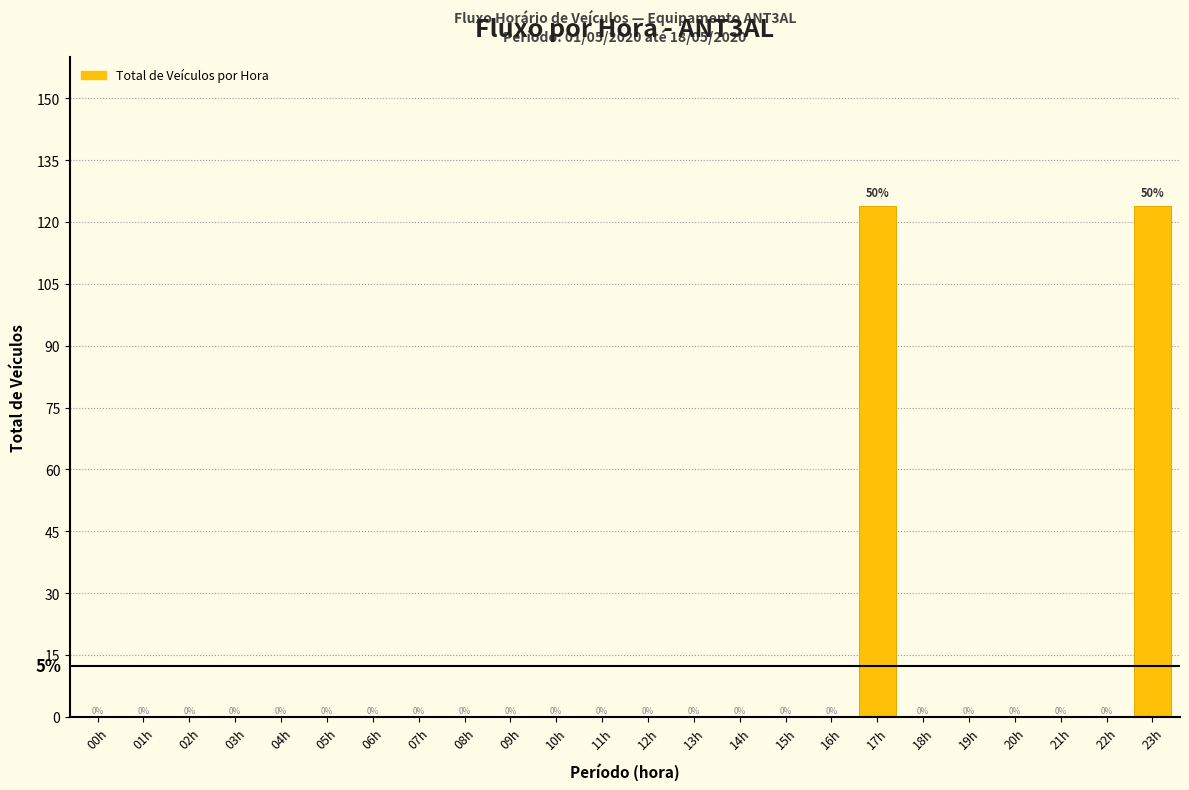

Reading left to right, extract all data points from this chart.

00h=0	01h=0	02h=0	03h=0	04h=0	05h=0	06h=0	07h=0	08h=0	09h=0	10h=0	11h=0	12h=0	13h=0	14h=0	15h=0	16h=0	17h=124	18h=0	19h=0	20h=0	21h=0	22h=0	23h=124